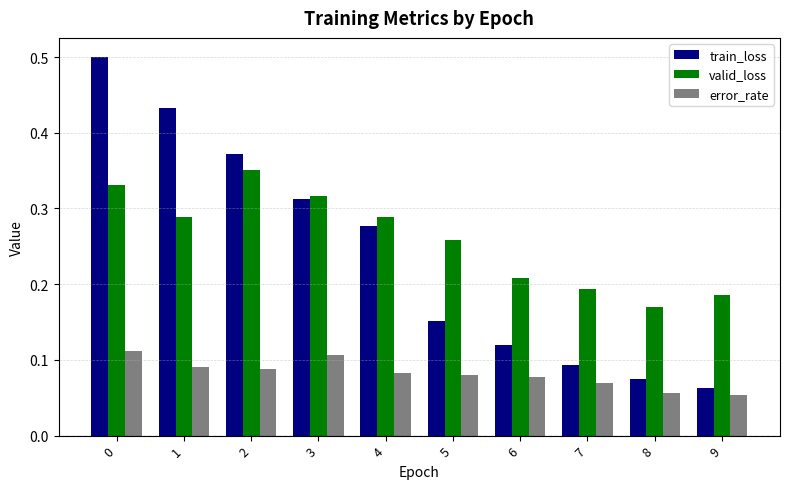

Between 2 and 8, which series saw the biggest shift?

train_loss